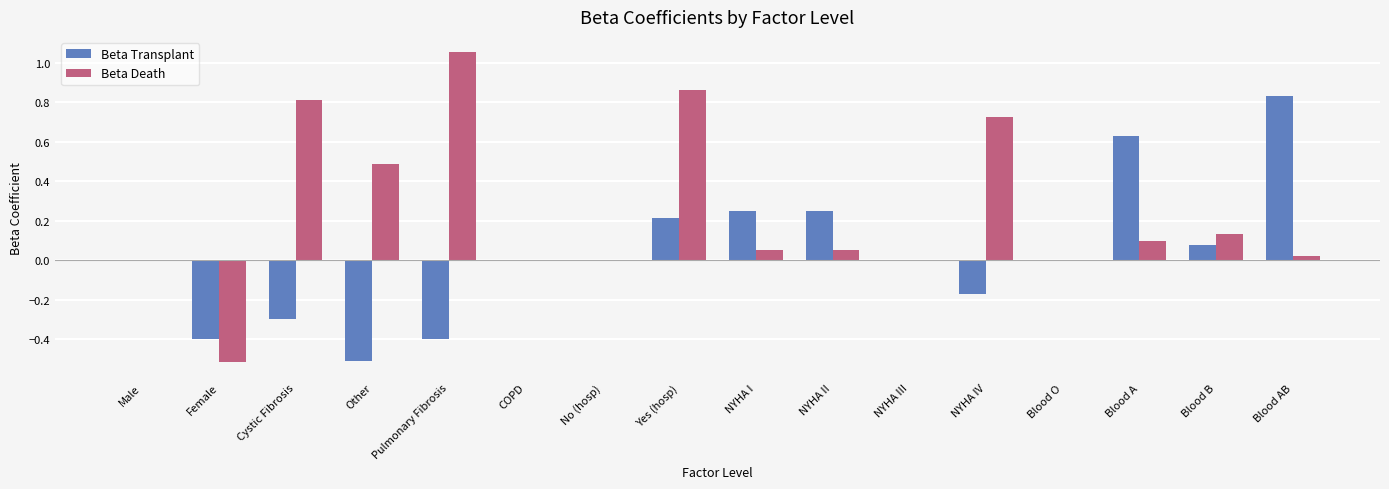

Which category has the highest value in the Beta Death series?

Pulmonary Fibrosis